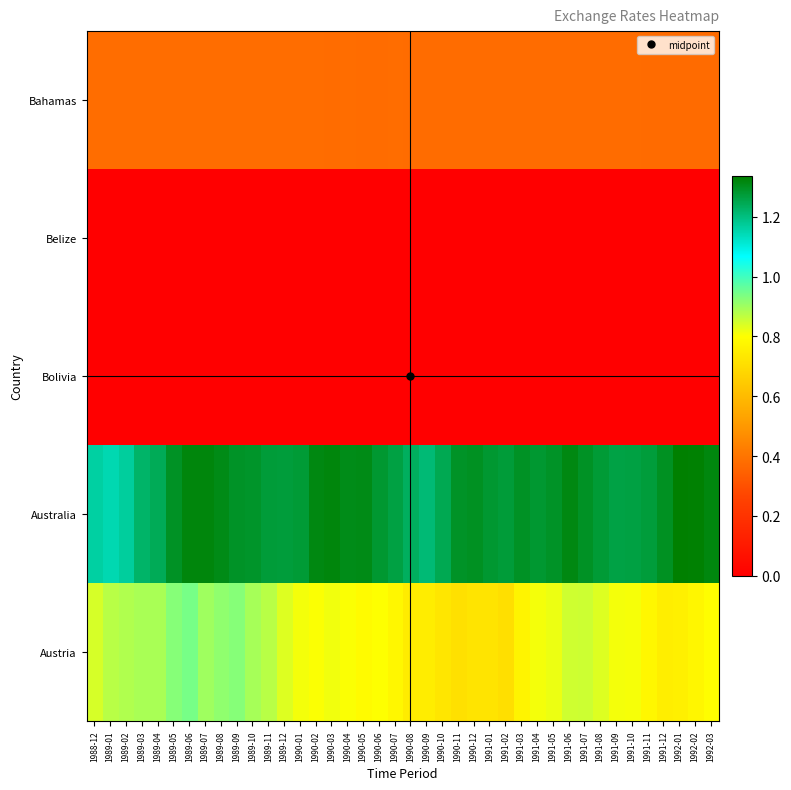

Rank the series by their maximum value, from highest to lowest.

Australia, Austria, Bahamas, Belize, Bolivia